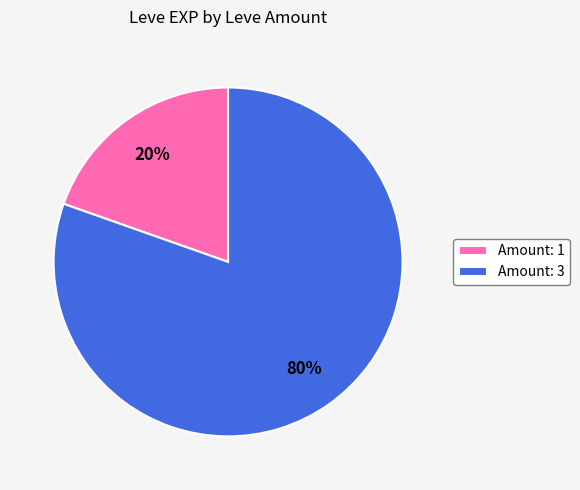

The Amount: 3 slice represents 80% of the pie. True or false?

True